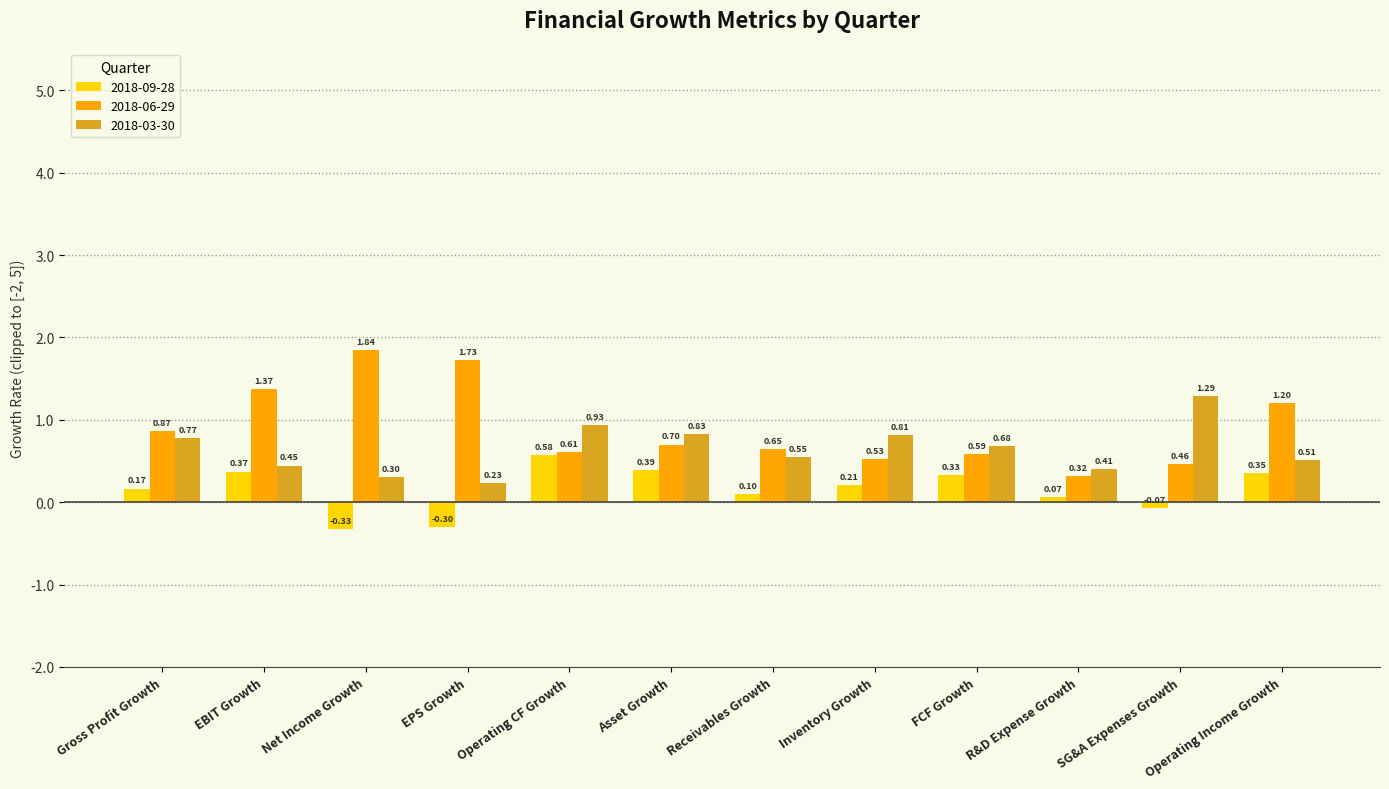

At which category does the chart reach its peak across all series?

Net Income Growth